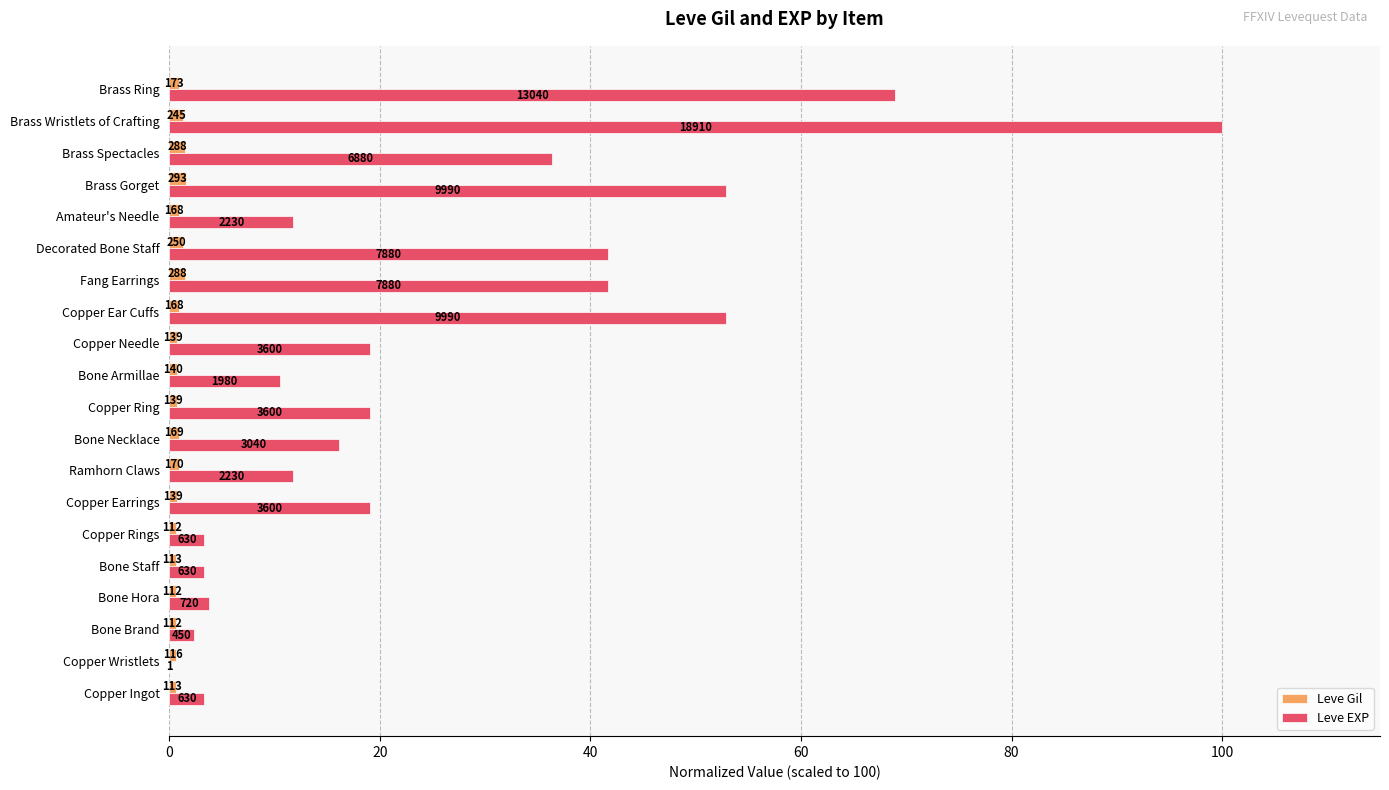

What are all the series names shown in the legend?

Leve Gil, Leve EXP